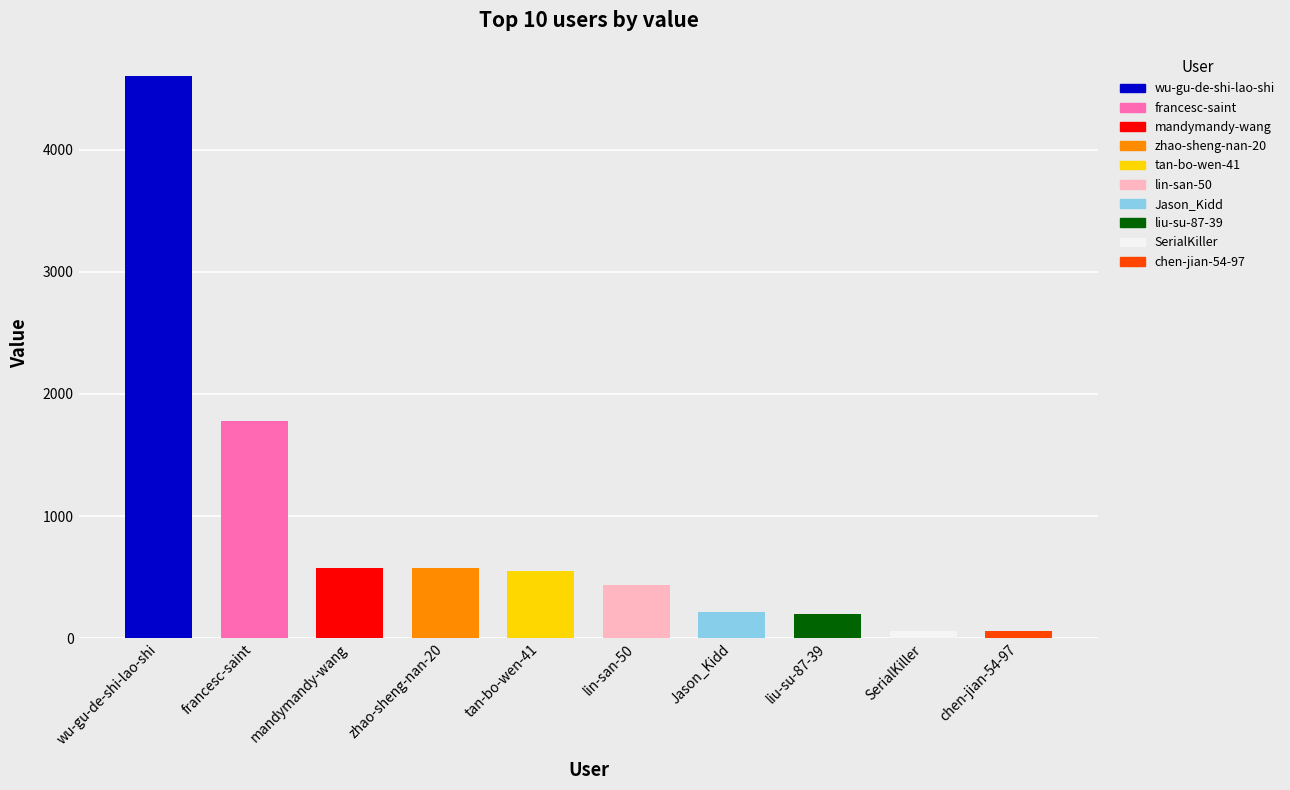

What is the label of the 2nd bar from the right?

SerialKiller